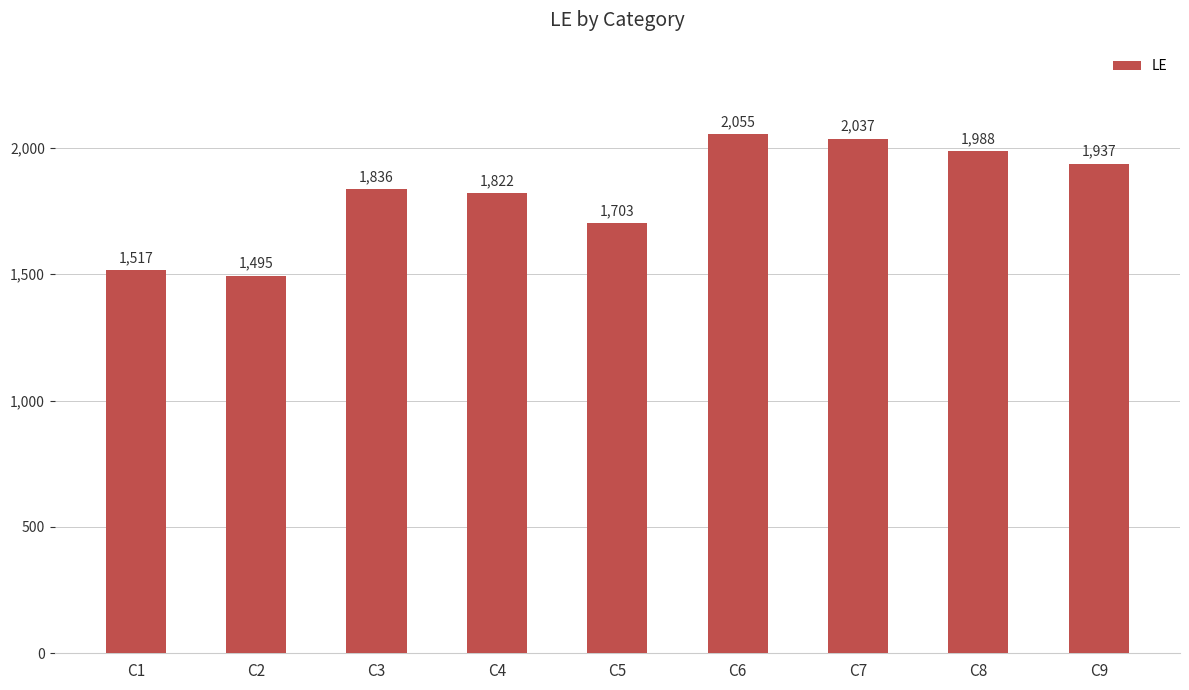

Read the value at C2, to the nearest 100.

1500